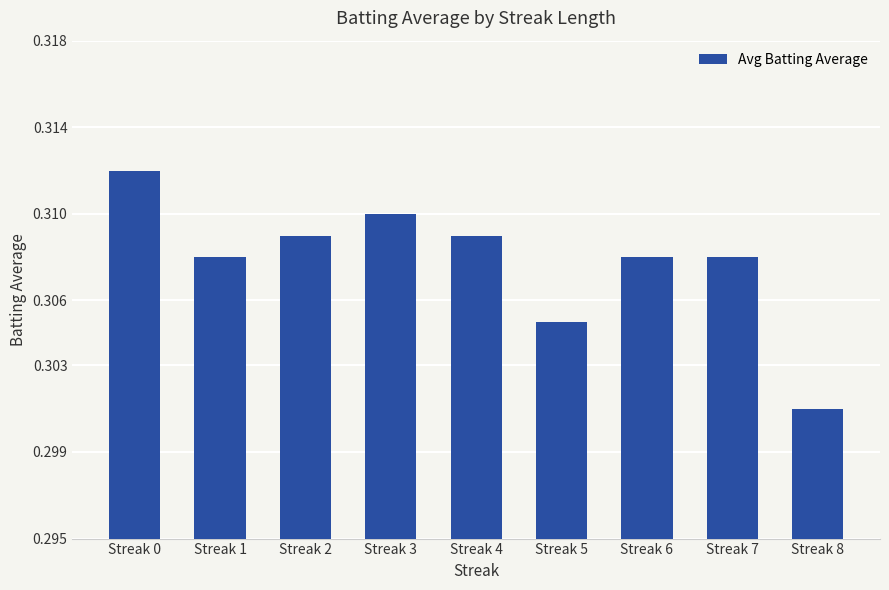

Which category has the highest value across all series?

Streak 0